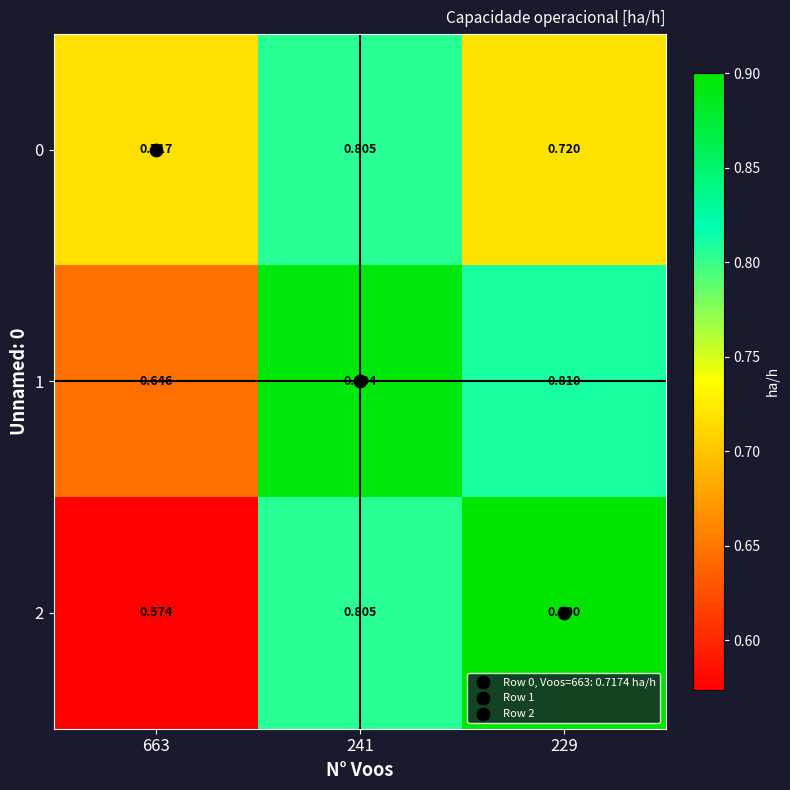

At which category is the sum across all series the highest?

241